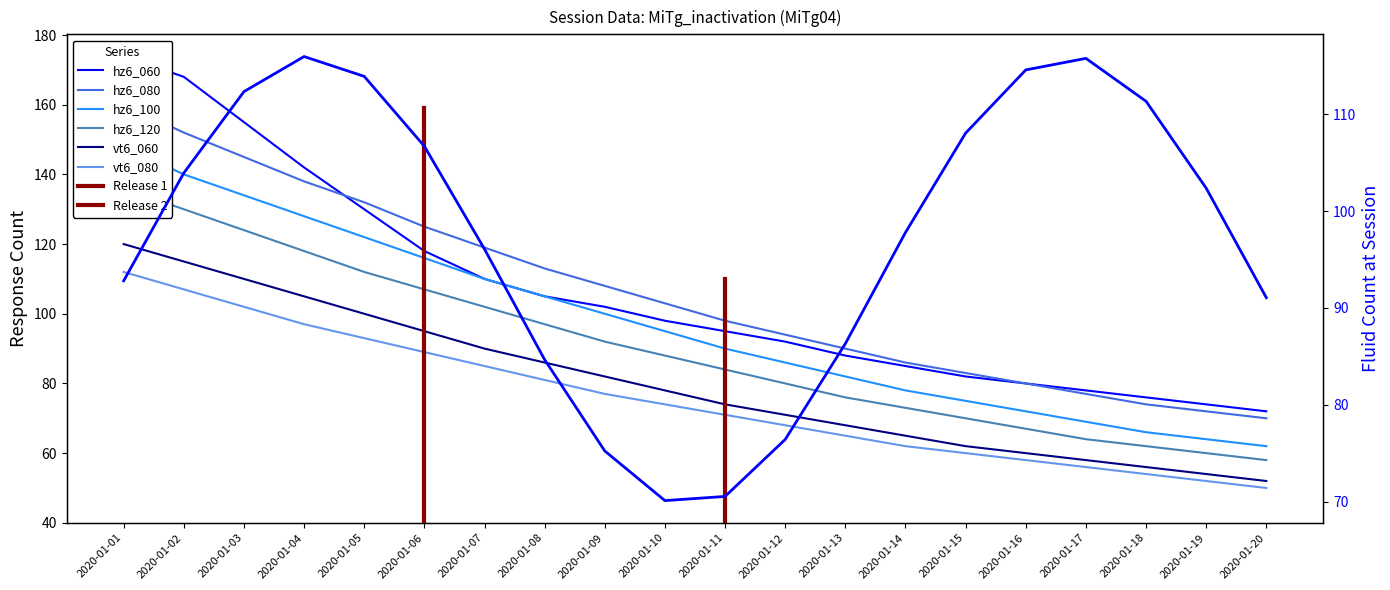

What is the difference between the hz6_100 values at 2020-01-10 and 2020-01-20?

33